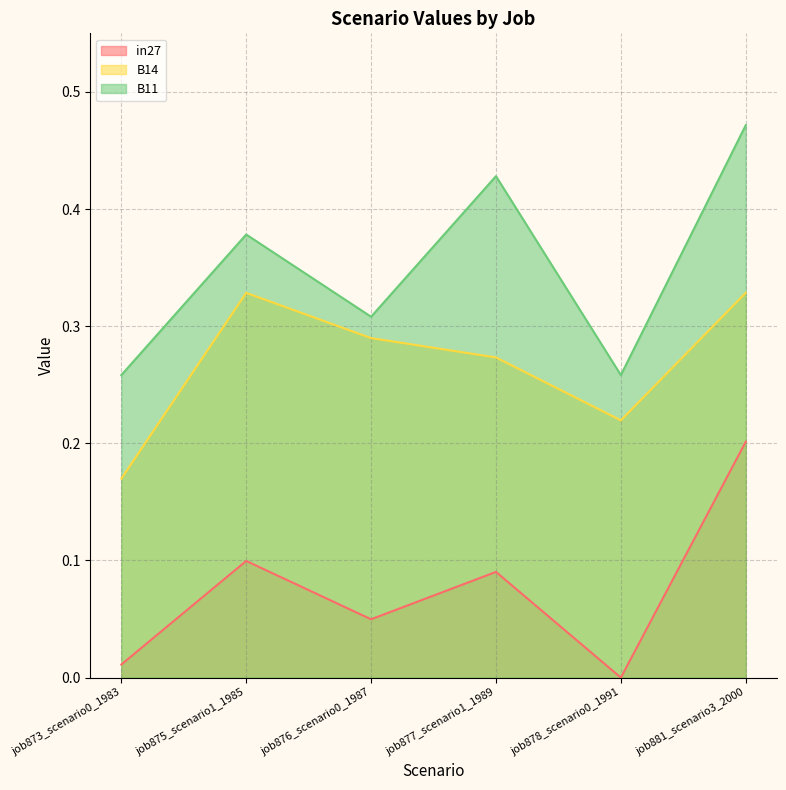

How many interior local valleys does the B11 series have?

2